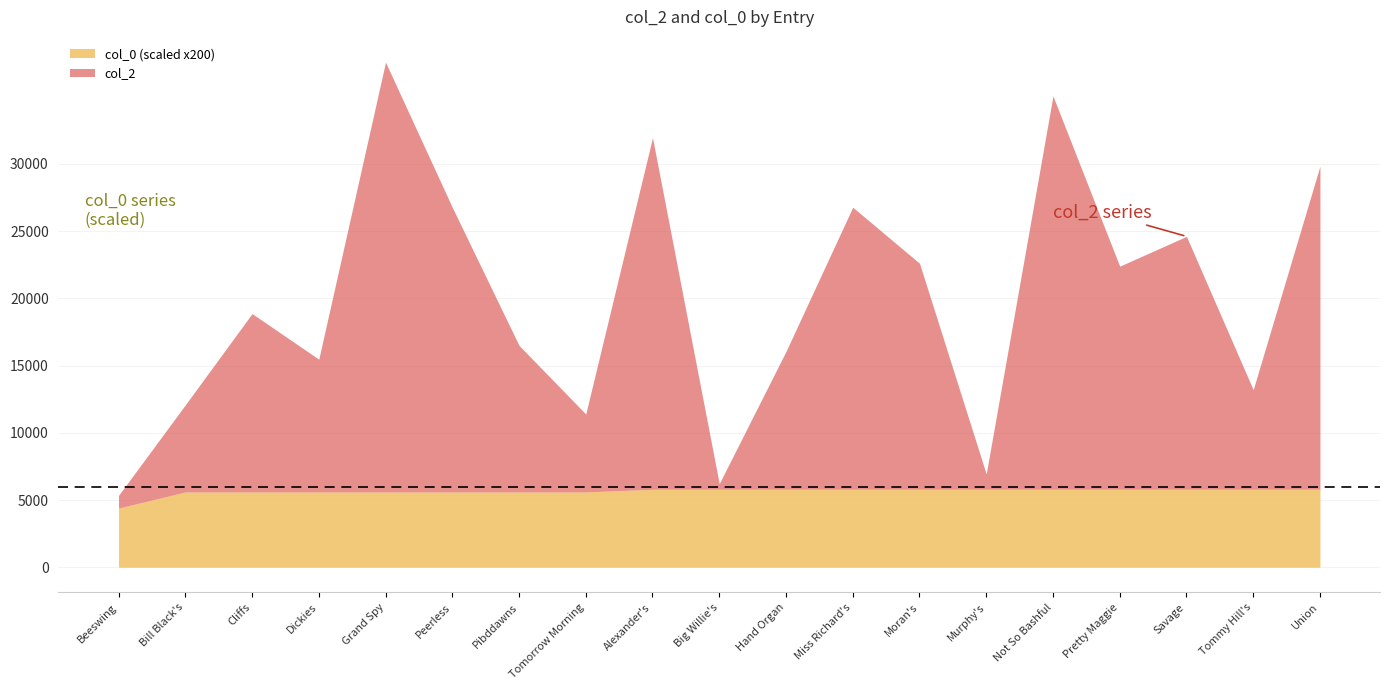

Is the value of col_0 at Savage greater than the value of col_2 at Tomorrow Morning?

No